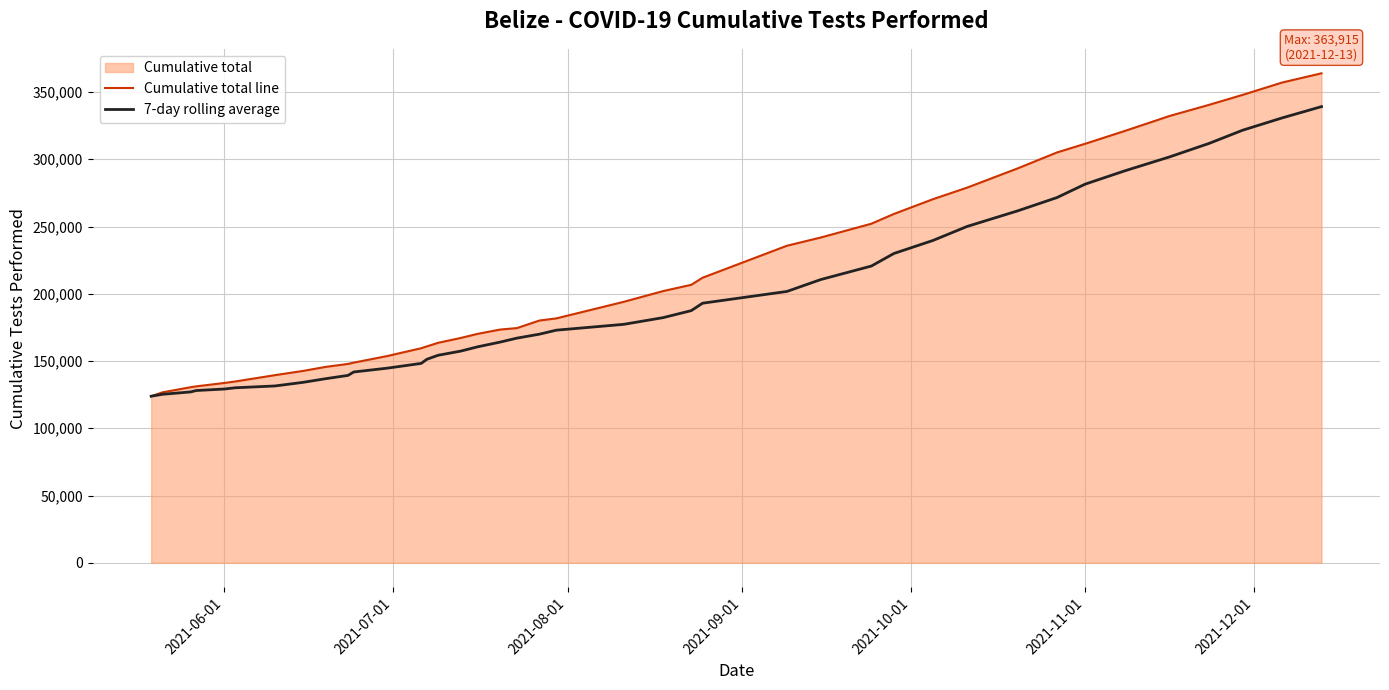

The value of Cumulative total line at 2021-11-01 is 132654.9. True or false?

False